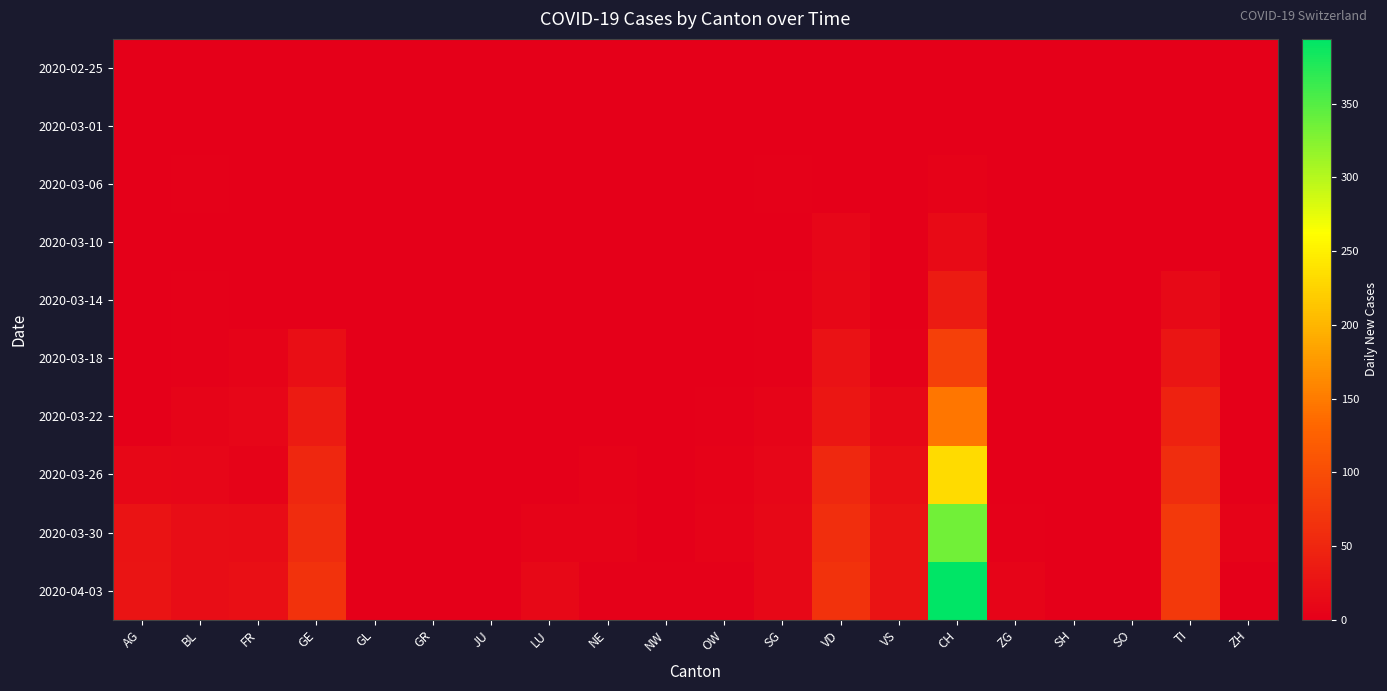

What is the total value across all series at VS?

84